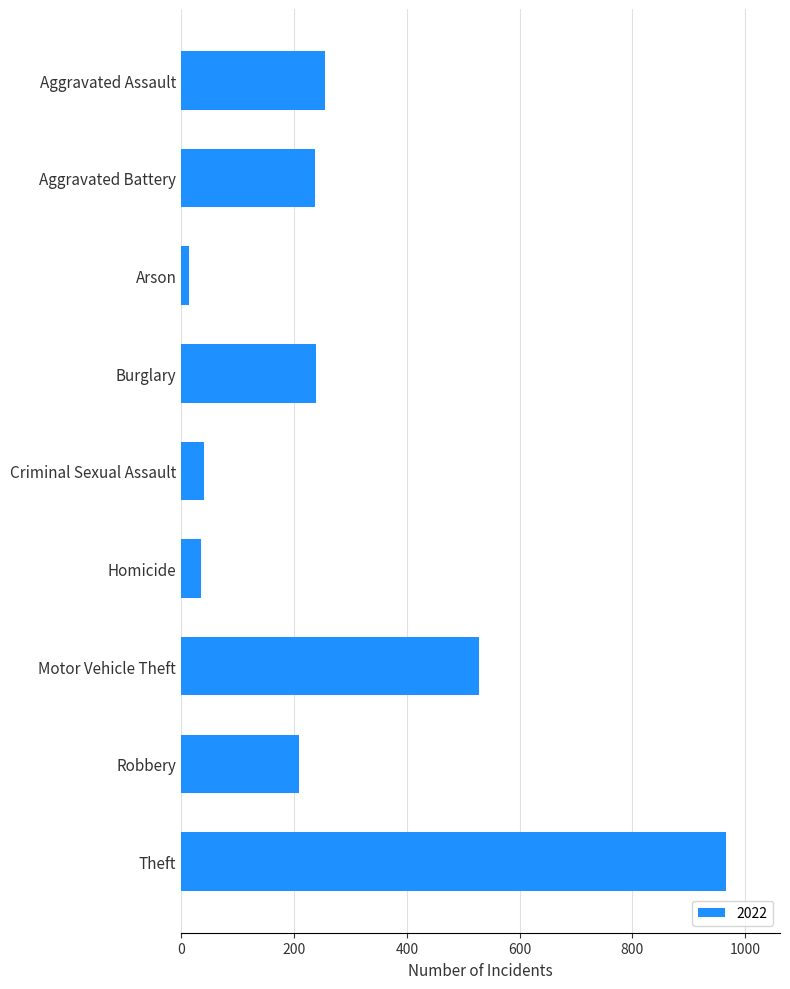

What is the sum of all values?

2521